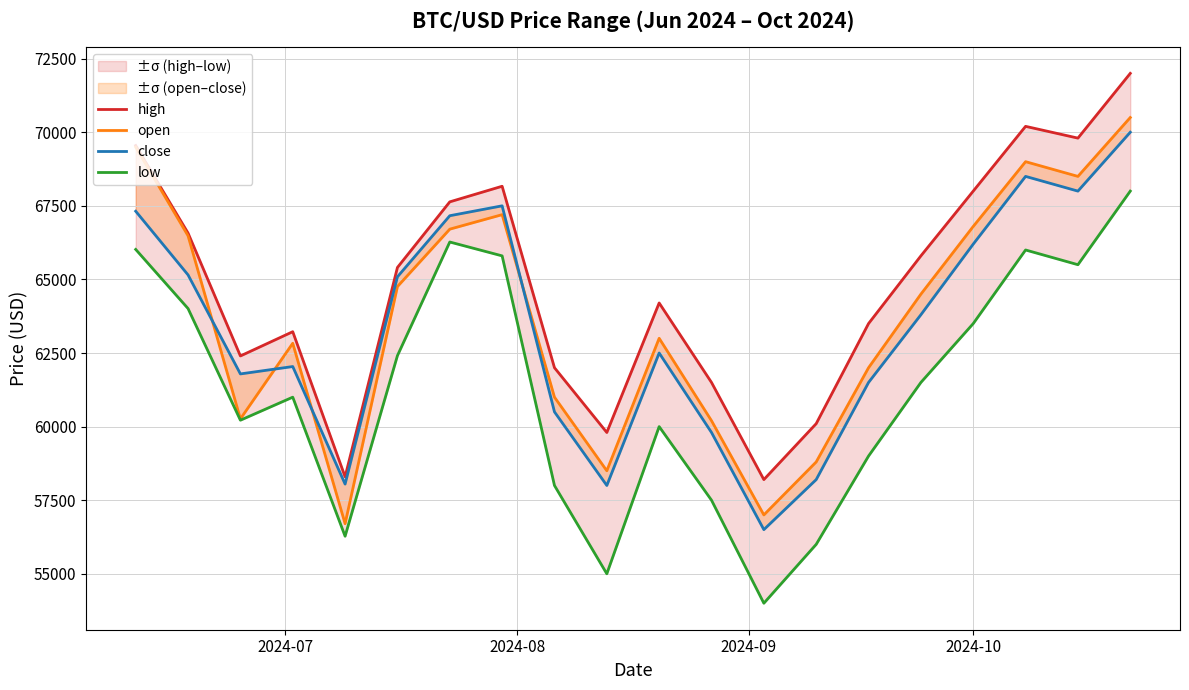

What is the greatest value displayed?

72000.0